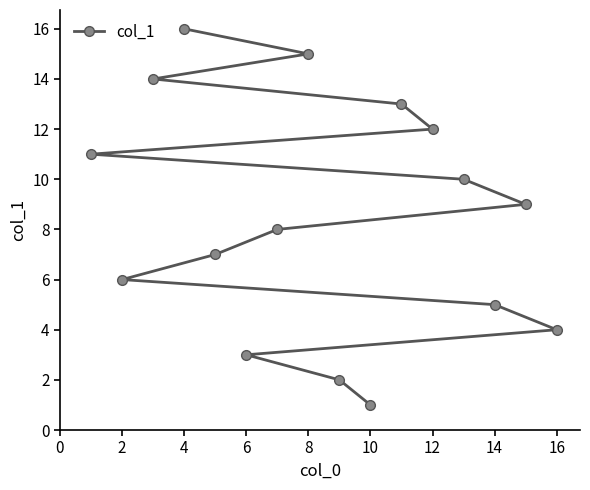

Reading right to left, transcribe all the data shown in this chart.

4	9	5	10	12	13	1	2	15	8	3	7	16	14	6	11